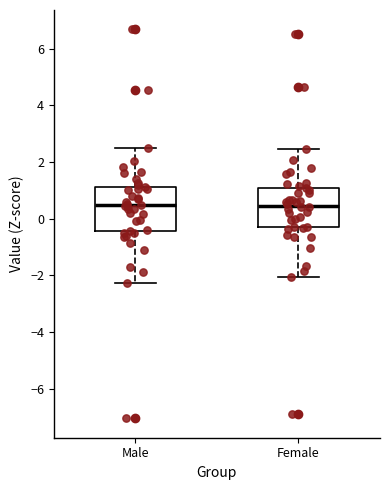

Reading left to right, read every box against the y-axis: the position of its median line, the range the box covers, and the ends of its whiskers. The values are not printed on the chart, so give them approximately, as read against the axis.

Male: median 0.4, box -0.4 to 1.2, whiskers -2.2 to 2.6
Female: median 0.4, box -0.4 to 1.0, whiskers -2.0 to 2.4